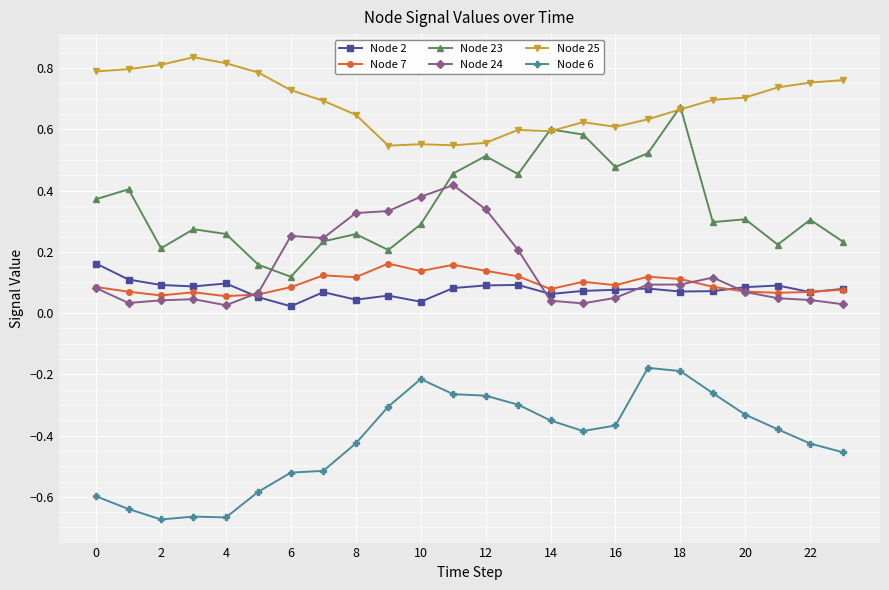

True or false: Node 6 has more than 2 interior local peaks.

True